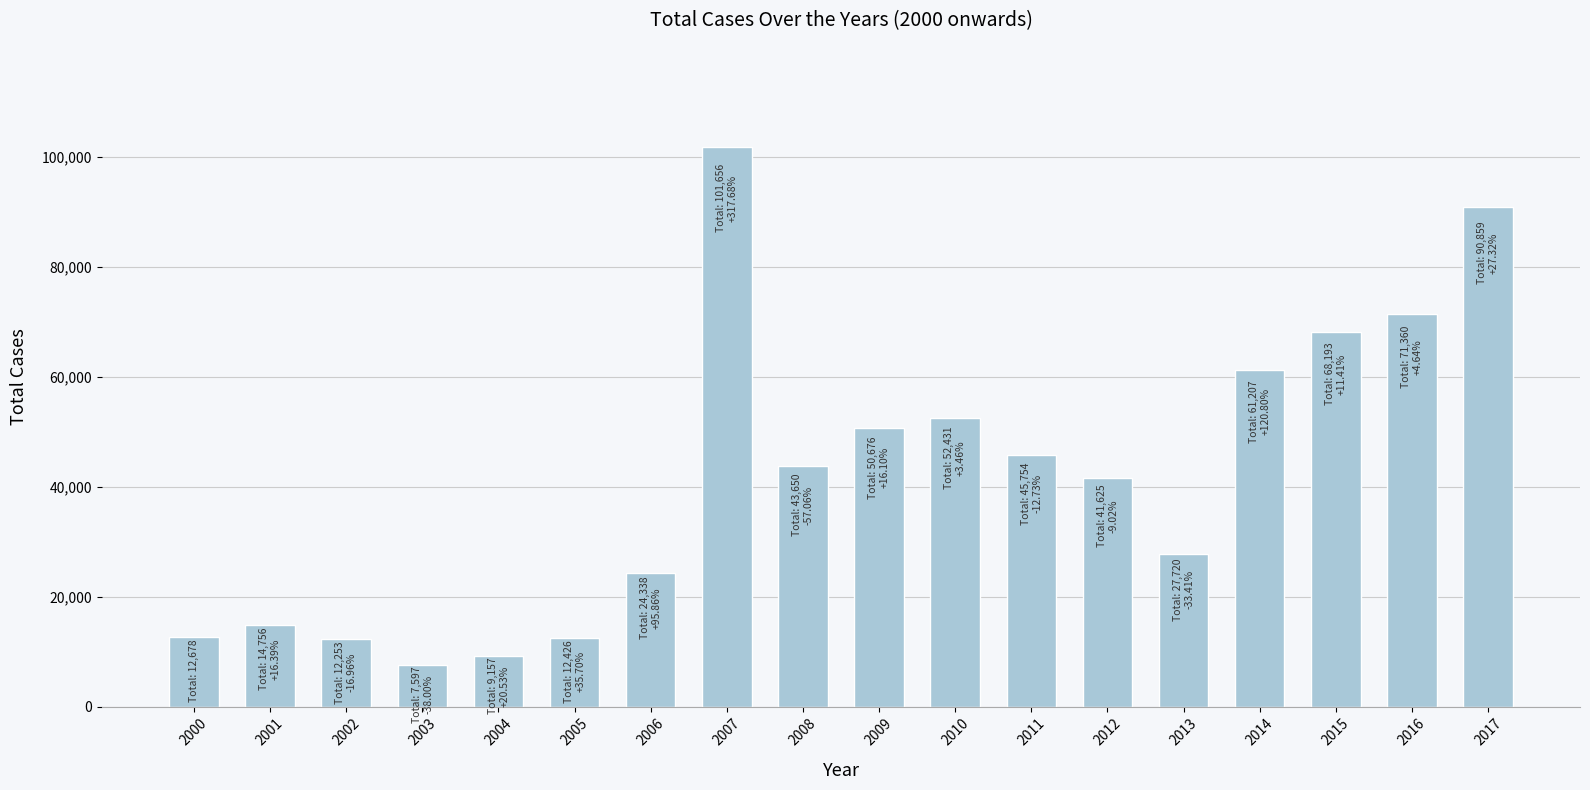

What is the value of the 18th bar from the left?

90859